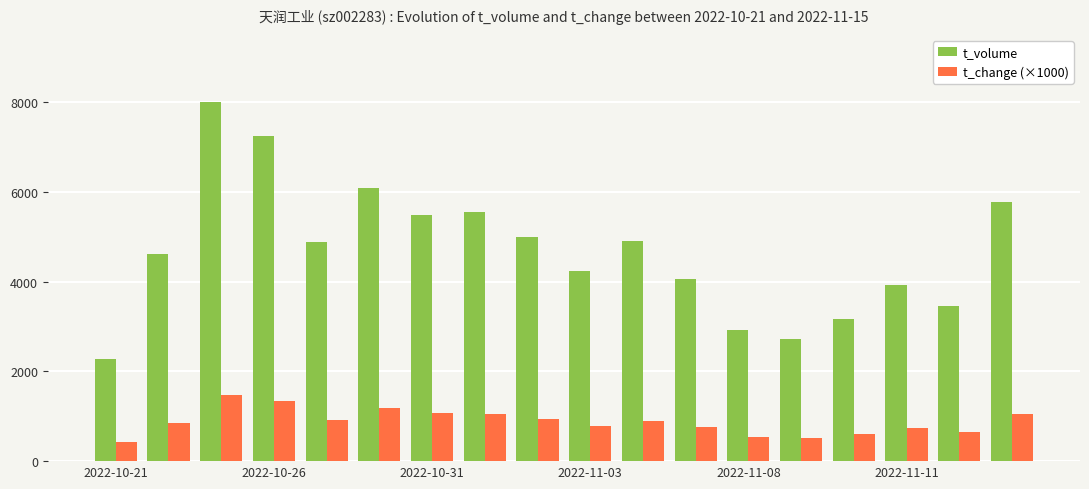

Which series has the widest spread of values?

t_volume